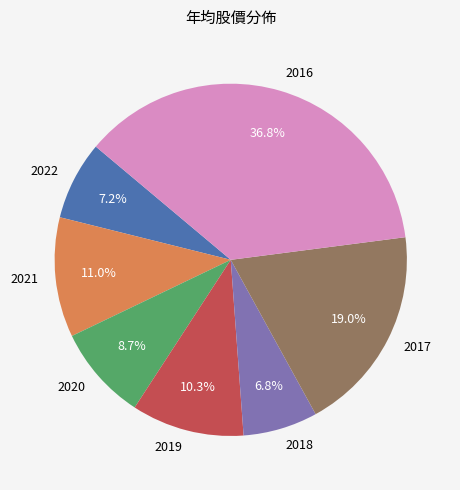

Which slice is the largest?

2016